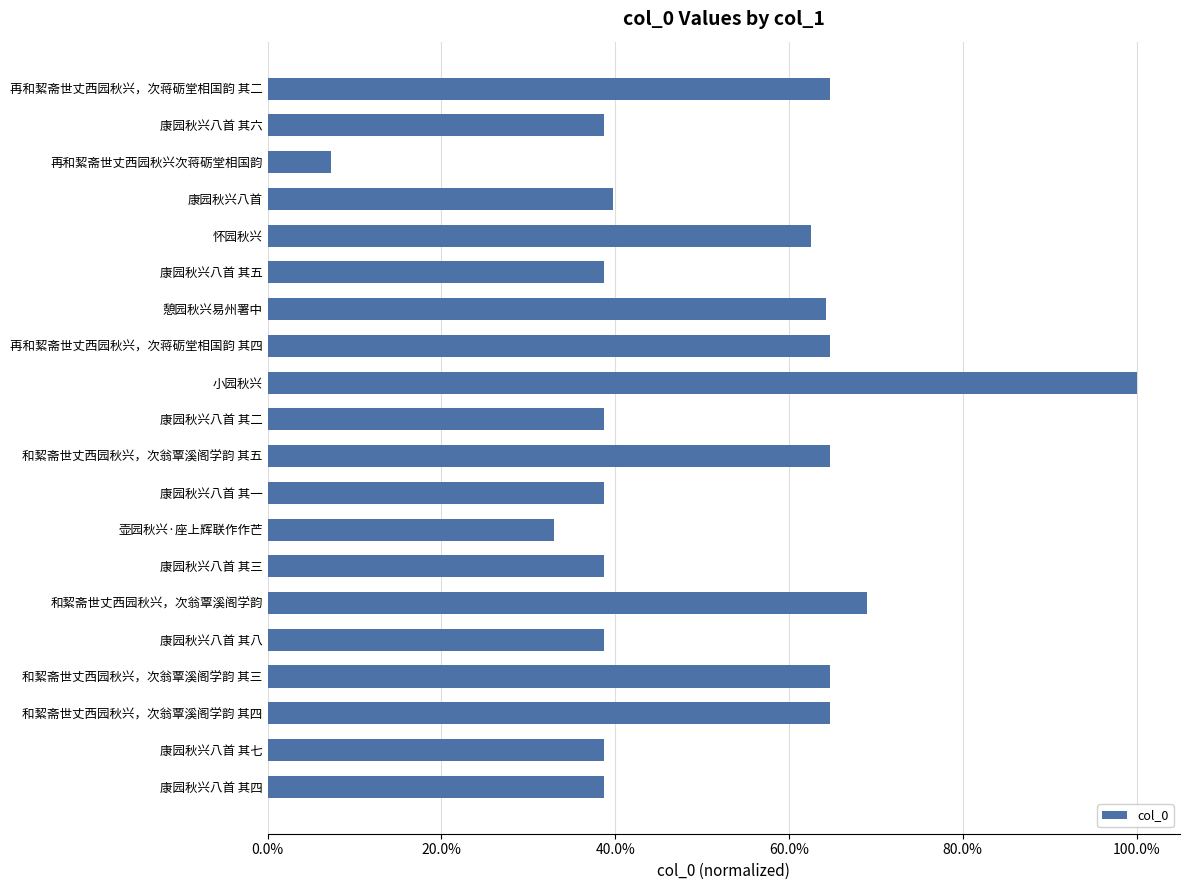

Are the bars horizontal?

Yes